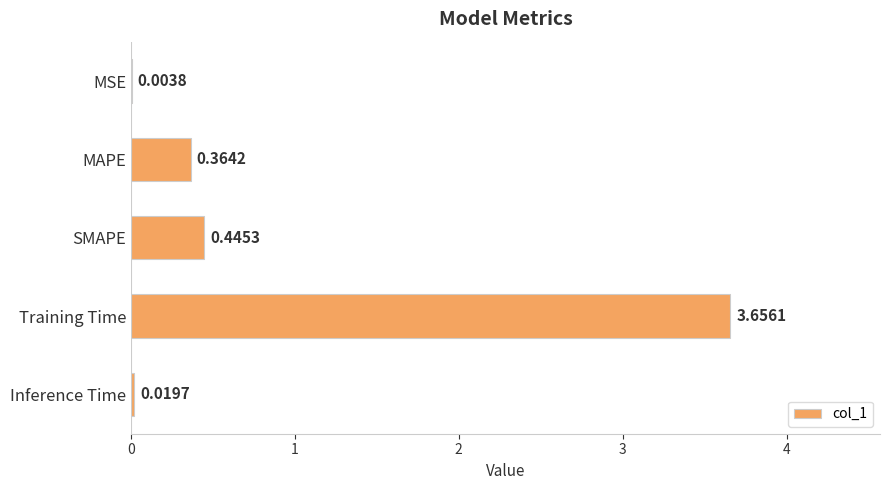

Which has a higher value, MSE or SMAPE?

SMAPE